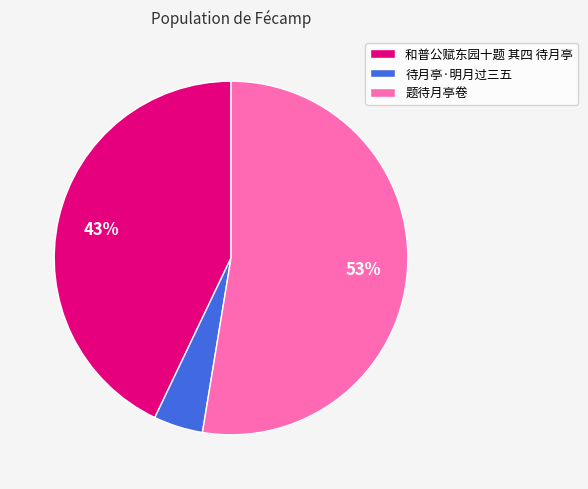

Which slice is the largest?

题待月亭卷